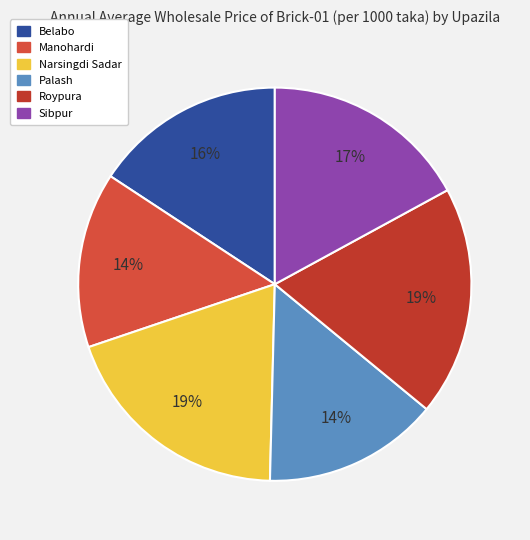

Which category has the smallest portion of the pie?

Manohardi